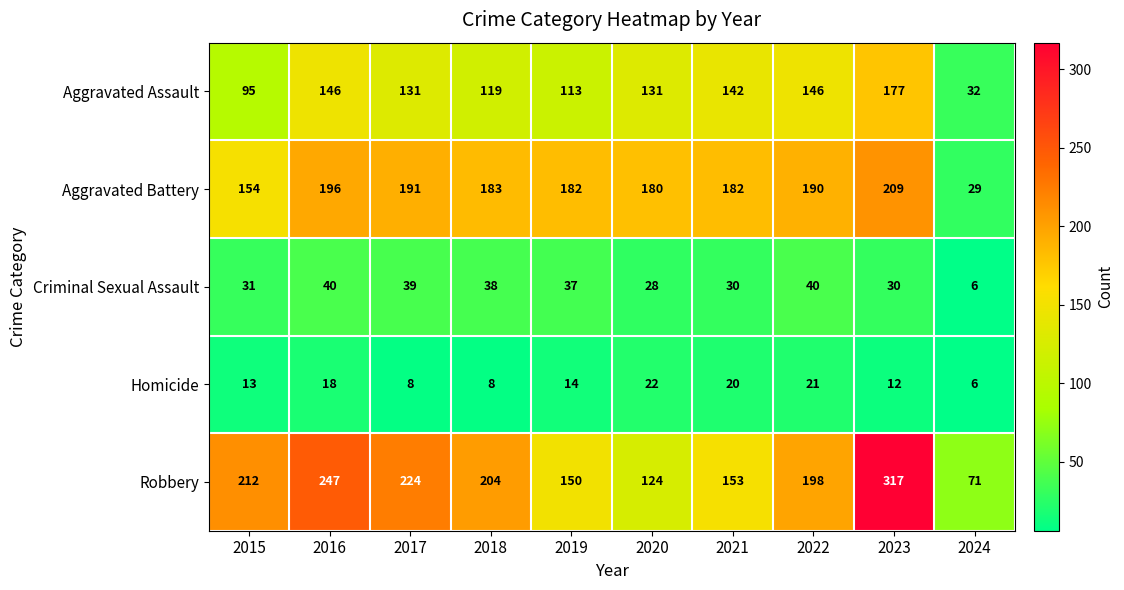

The Criminal Sexual Assault series shows 39 at 2017. True or false?

True